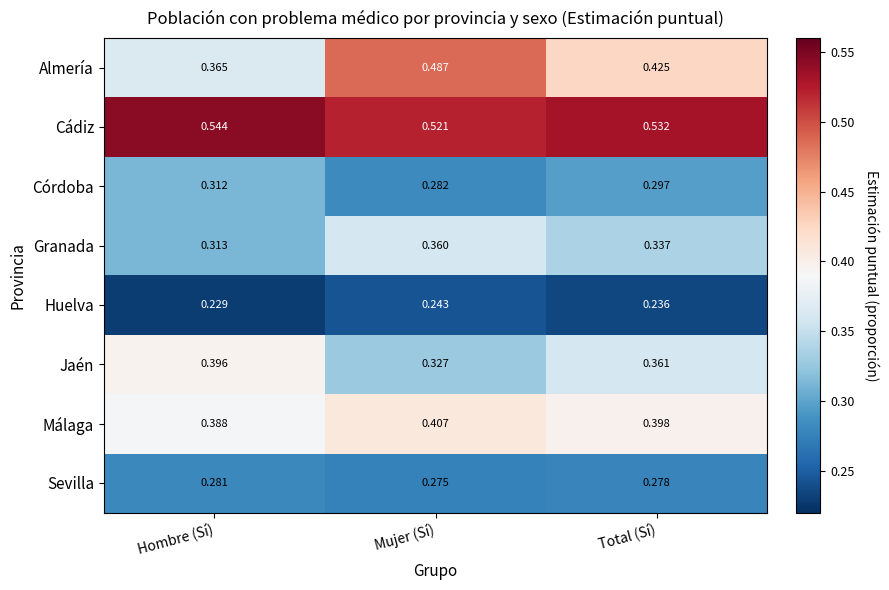

List the series in order of their peak value, highest first.

Cádiz, Almería, Málaga, Jaén, Granada, Córdoba, Sevilla, Huelva